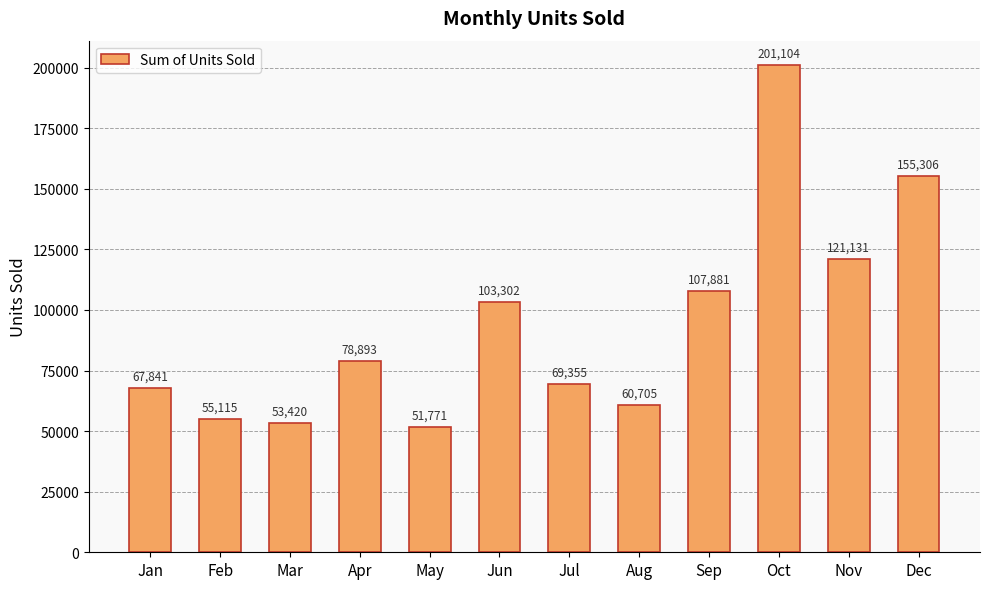

What is the difference between the values at Jun and Jul?

33947